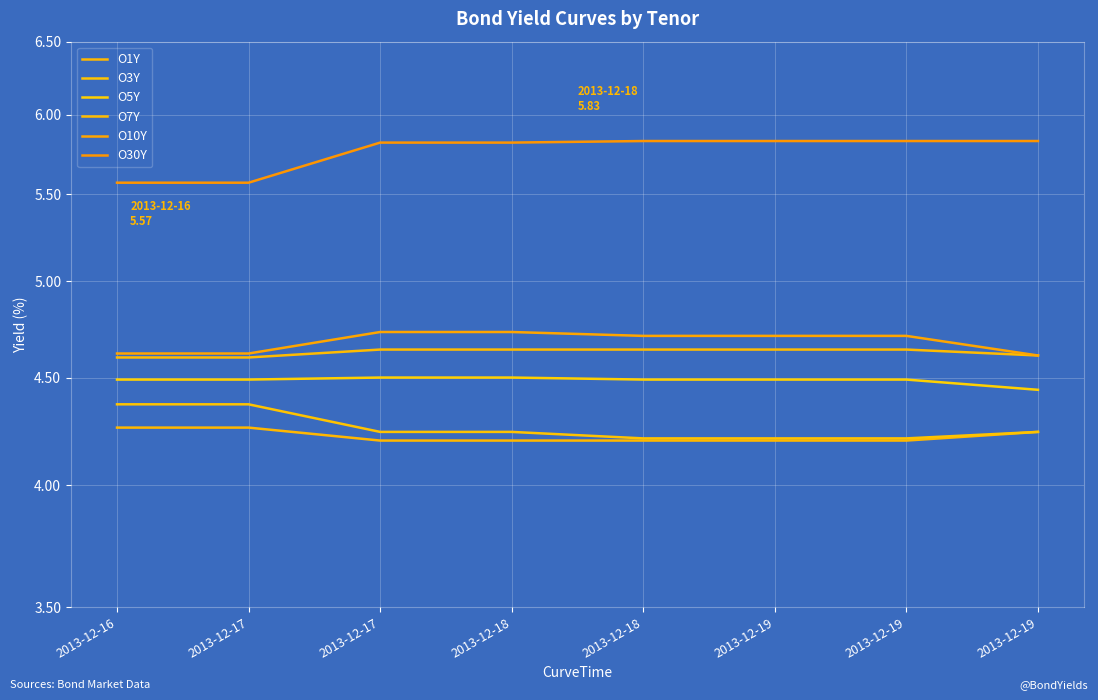

Rank the categories by O30Y value from highest to lowest.

2013-12-18, 2013-12-19, 2013-12-19, 2013-12-19, 2013-12-17, 2013-12-18, 2013-12-16, 2013-12-17